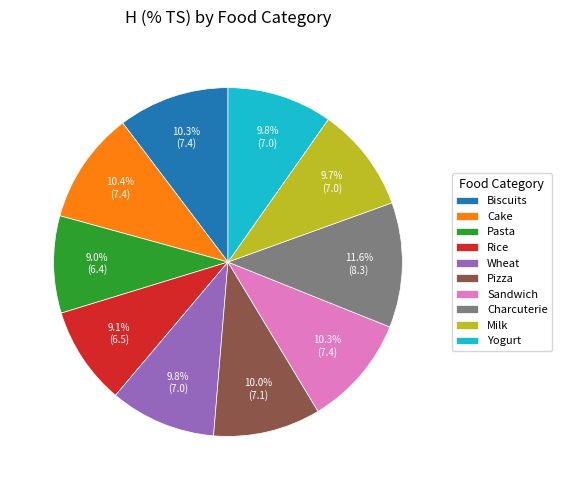

The Biscuits slice represents 10% of the pie. True or false?

True